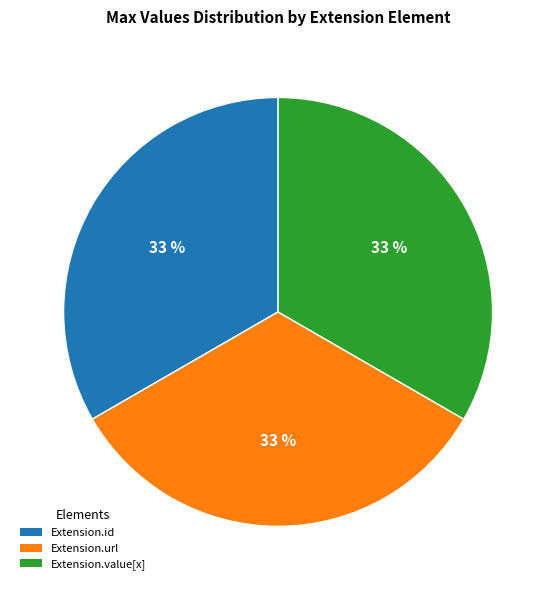

Count the number of slices in the pie.

3